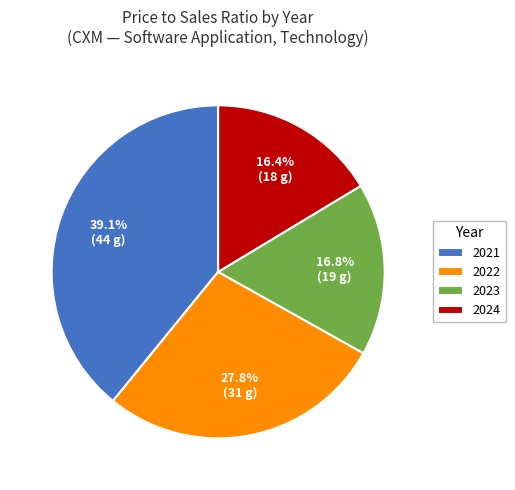

Do 2021 and 2023 together represent more than half of the pie?

Yes